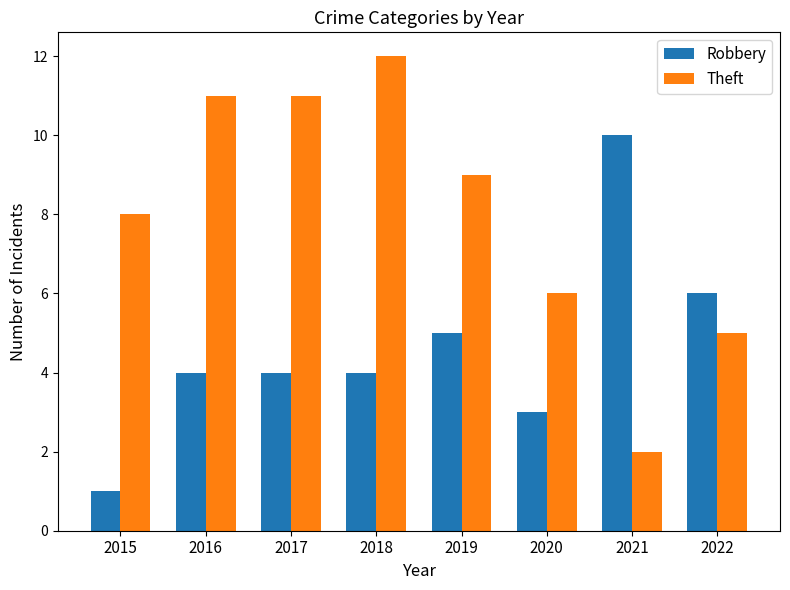

The value of Robbery at 2015 is 1. True or false?

True